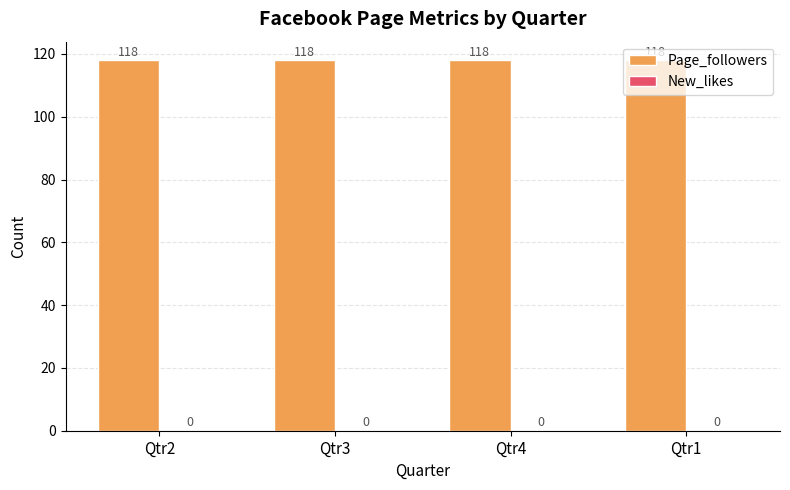

Between Qtr1 and Qtr2, which is larger?

Qtr1